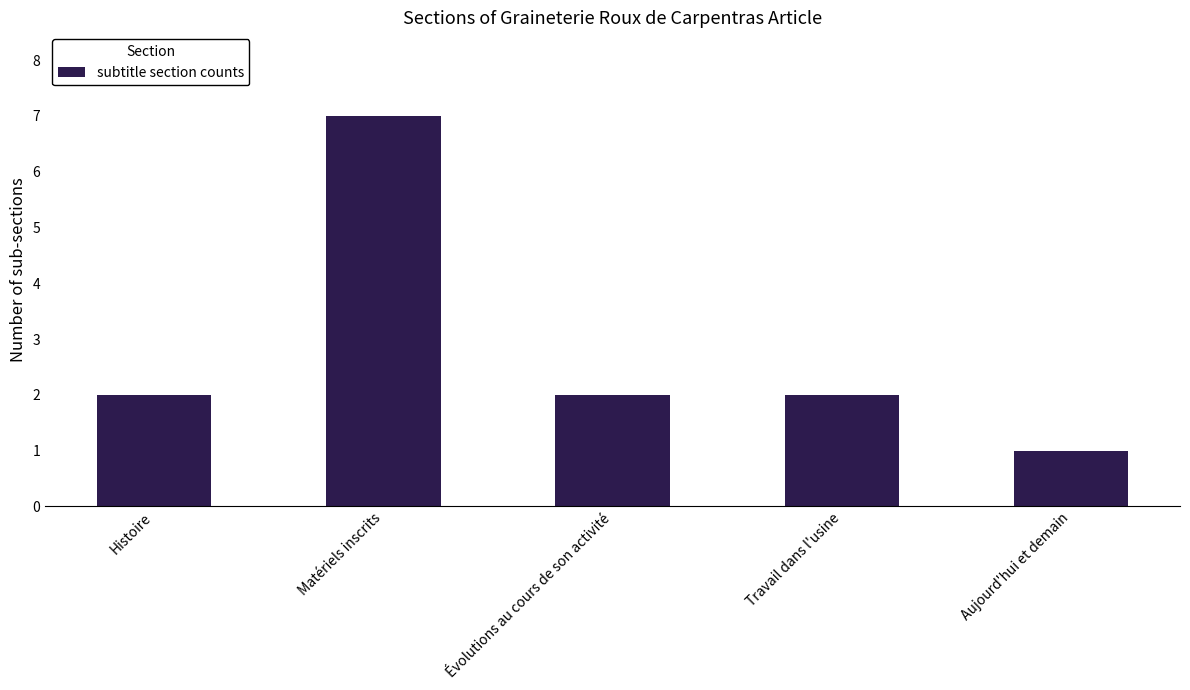

Is it true that the value at Évolutions au cours de son activité is 1?

False